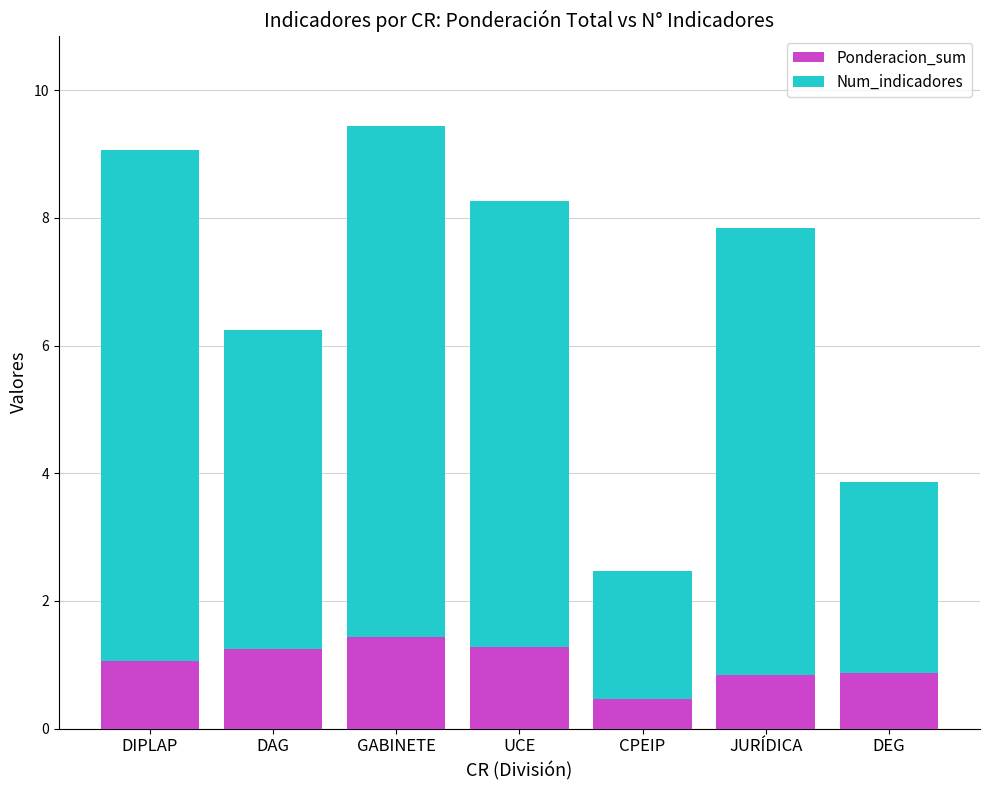

What is the difference between the second highest and minimum values in the Ponderacion_sum series?

0.8